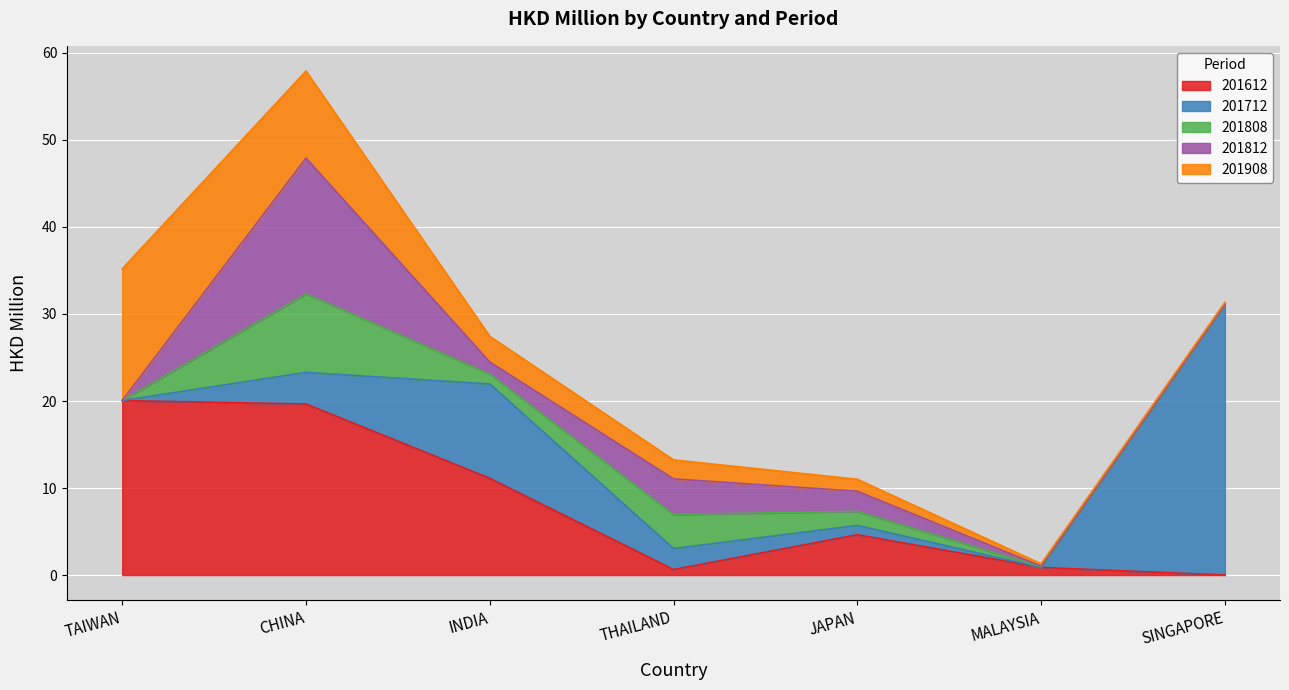

What is the total value across all series at CHINA?

57.9